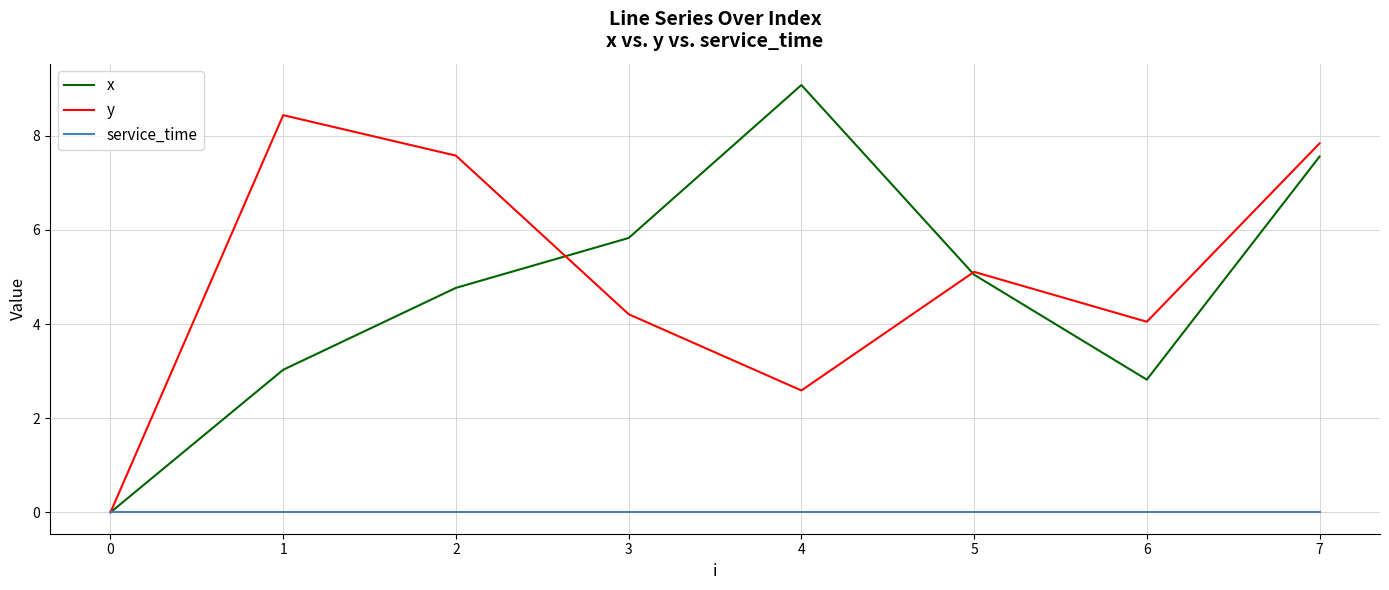

What is the greatest value displayed?

9.1